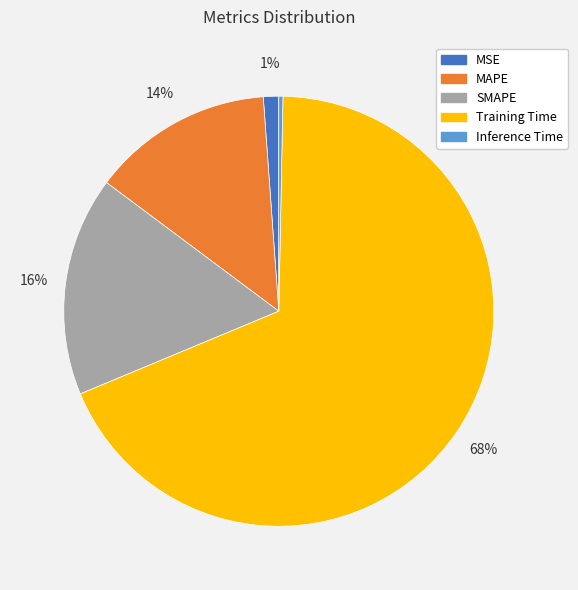

Which category has the biggest portion of the pie?

Training Time